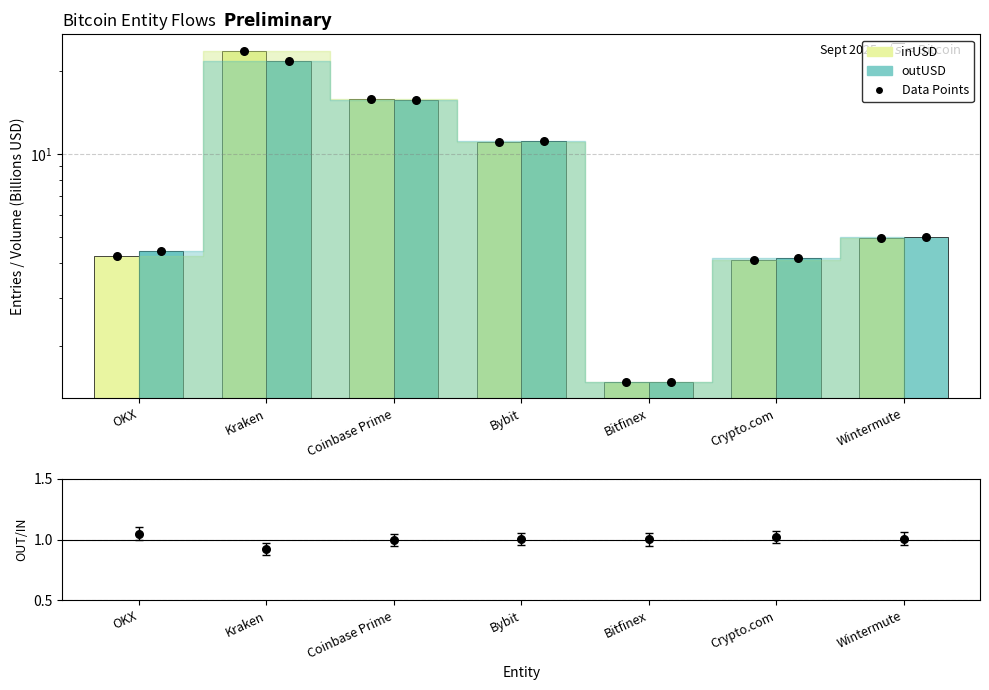

Which series reaches the maximum Y coordinate?

inUSD